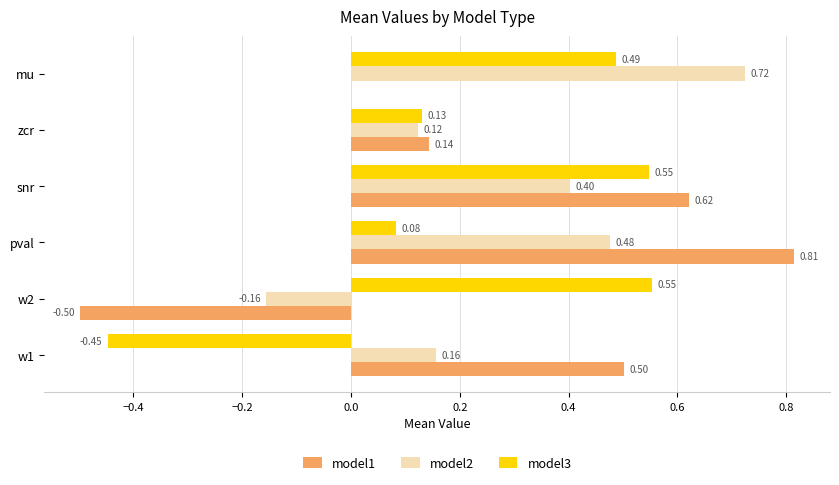

Is the value of model2 at mu greater than the value of model1 at zcr?

Yes